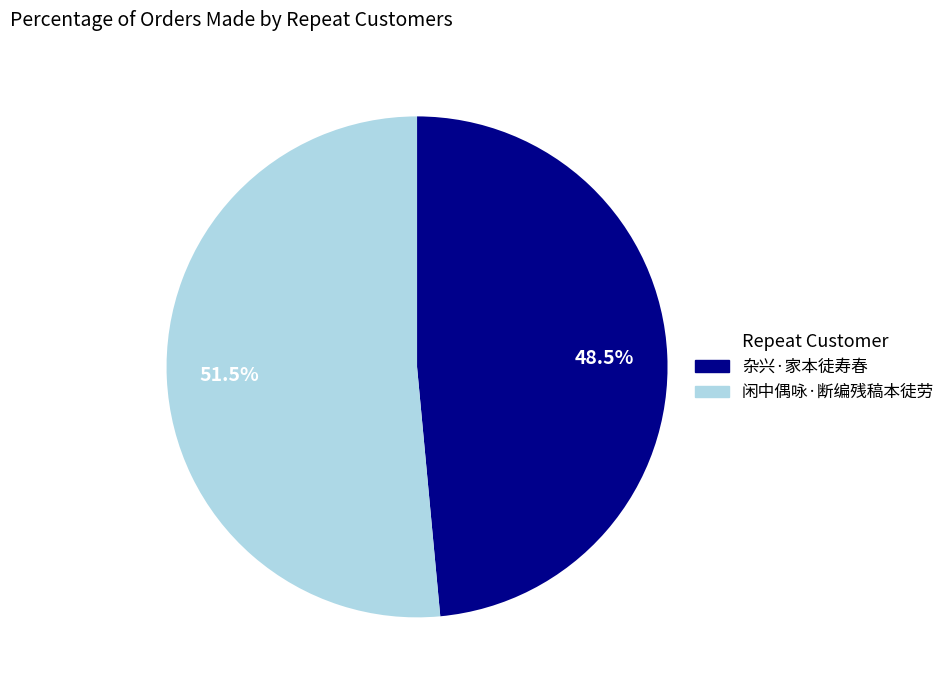

What is the smallest slice in the pie chart?

杂兴·家本徒寿春